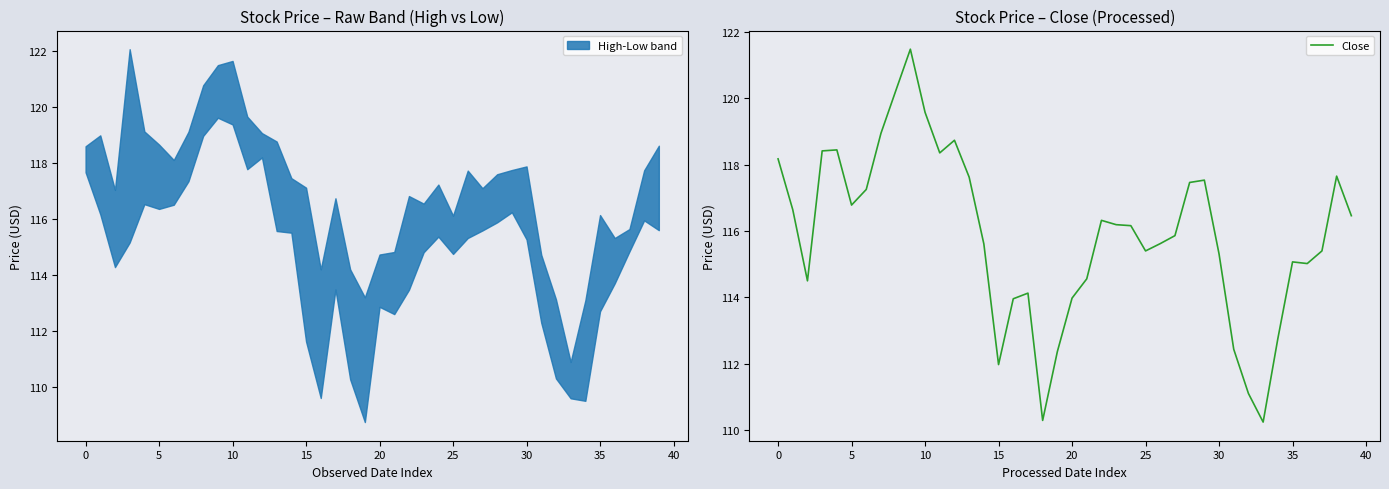

What is the difference between the maximum and minimum values?

11.2